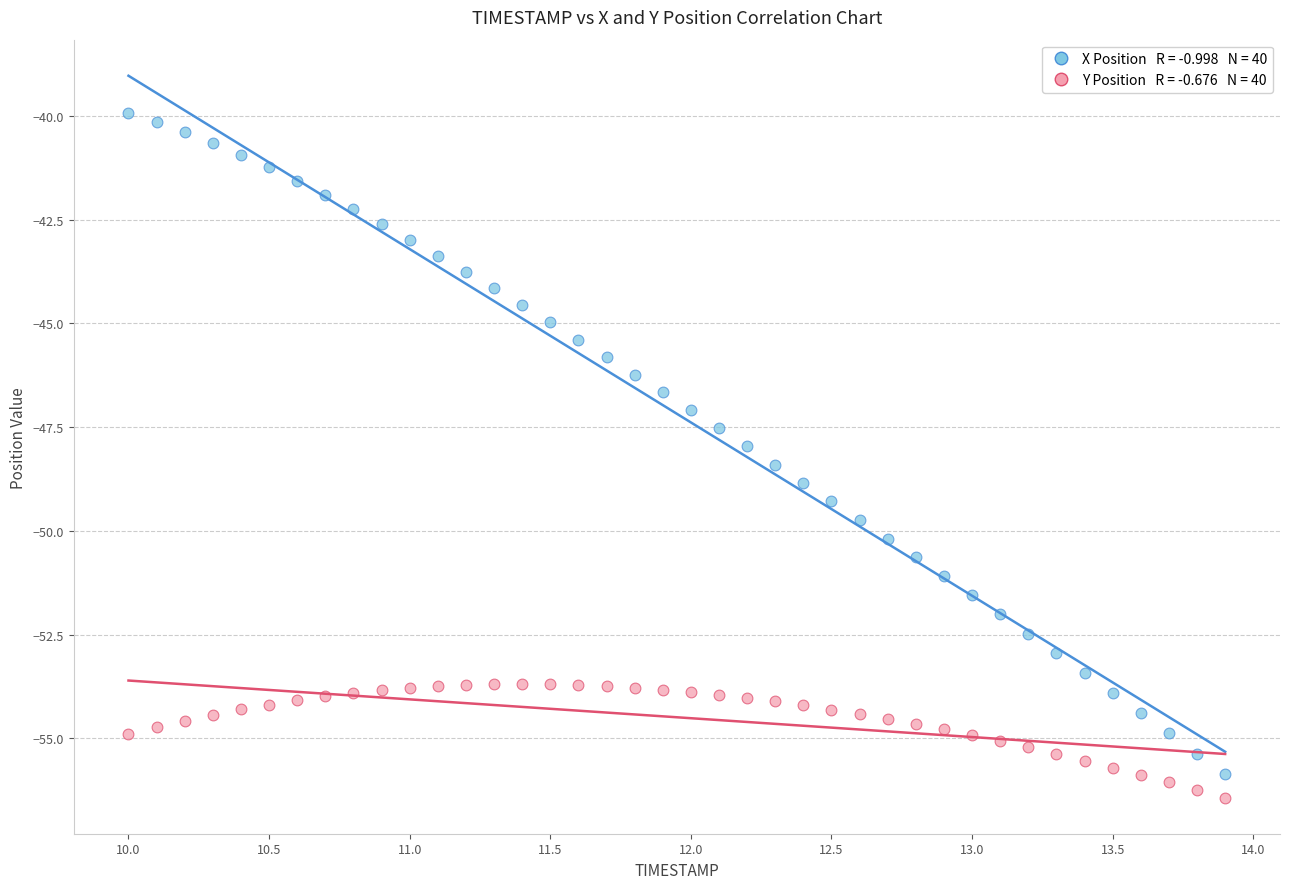

Across all data points, what is the range of Y values (max minus min)?

16.5